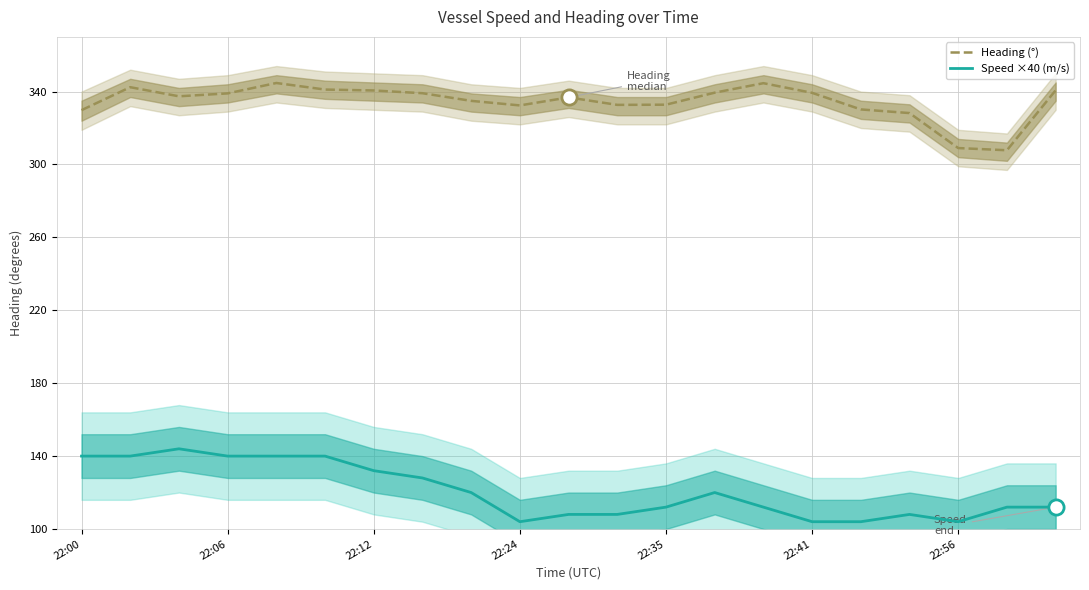

What are all the series names shown in the legend?

Heading (°), Speed ×40 (m/s)